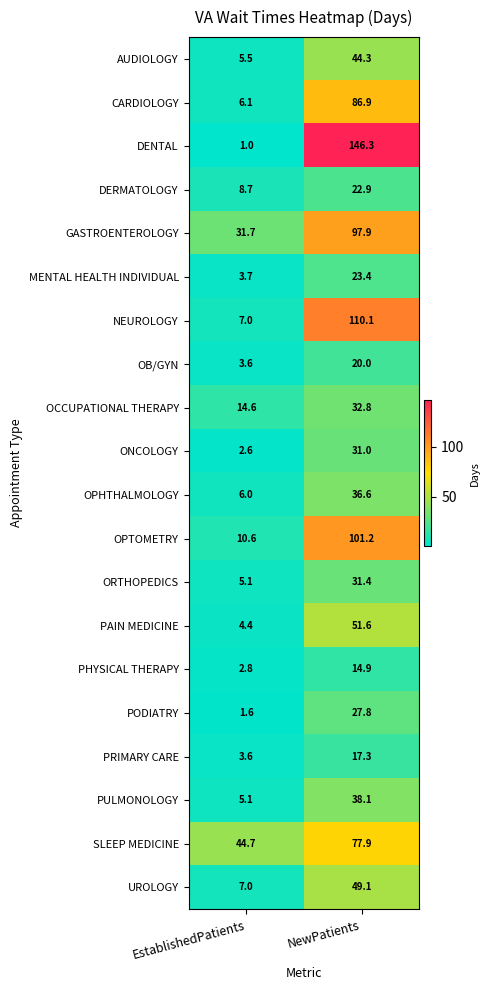

Which series has the widest spread of values?

DENTAL